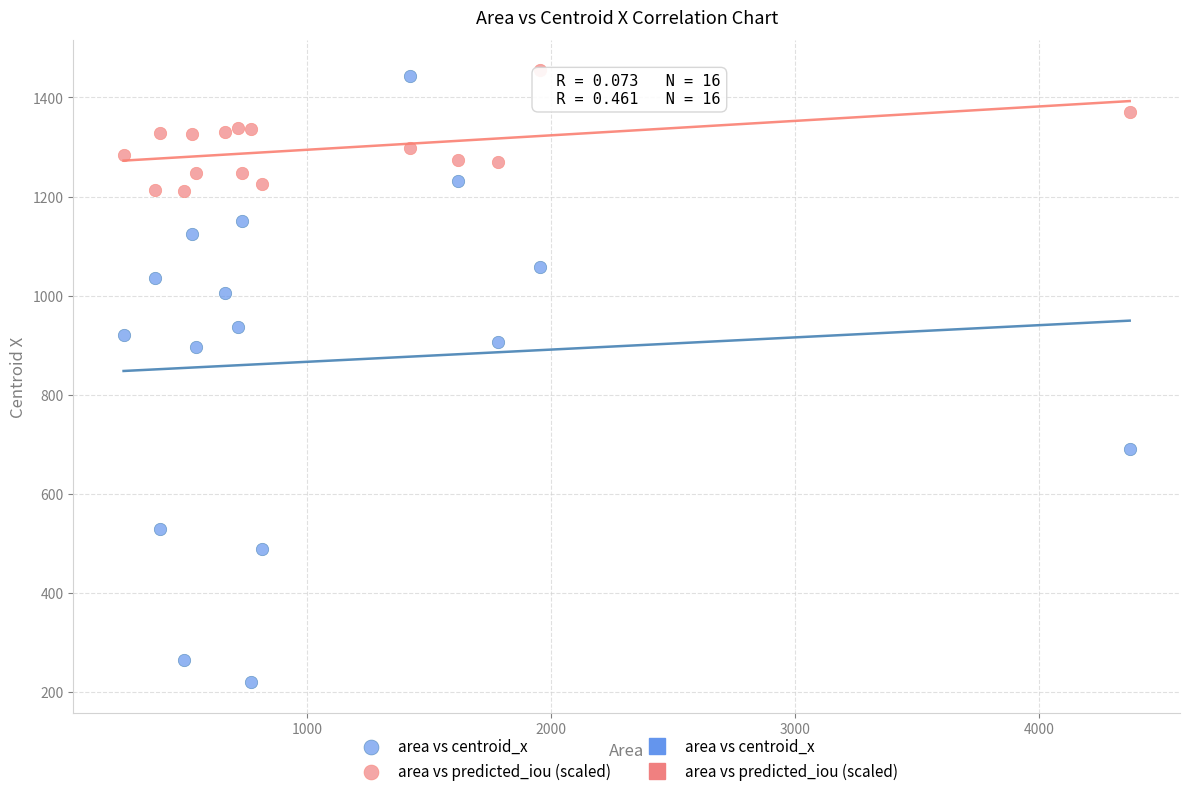

Which series reaches the minimum Y coordinate?

area vs centroid_x